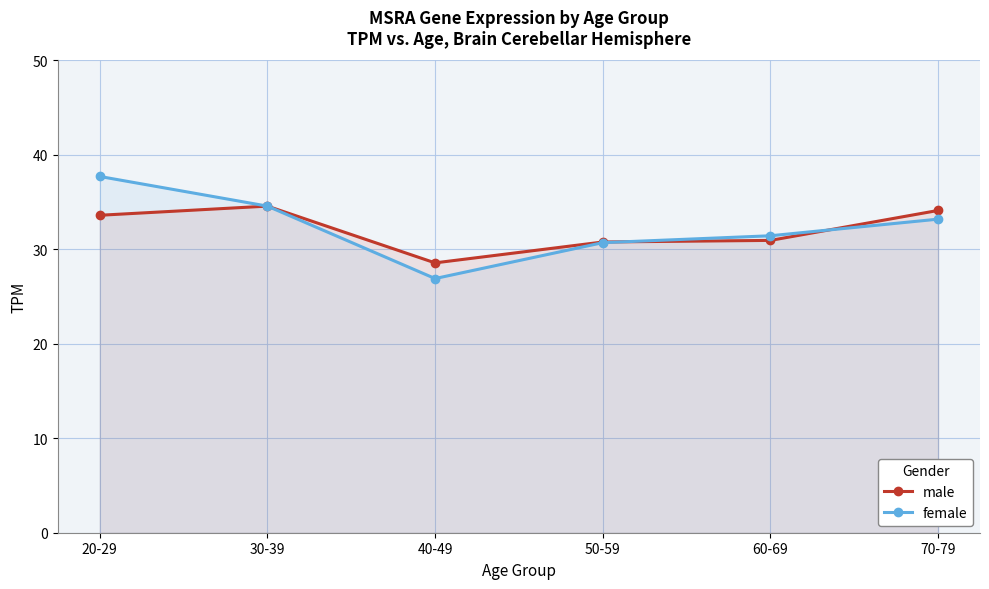

What is the lowest value of the female series?

26.9